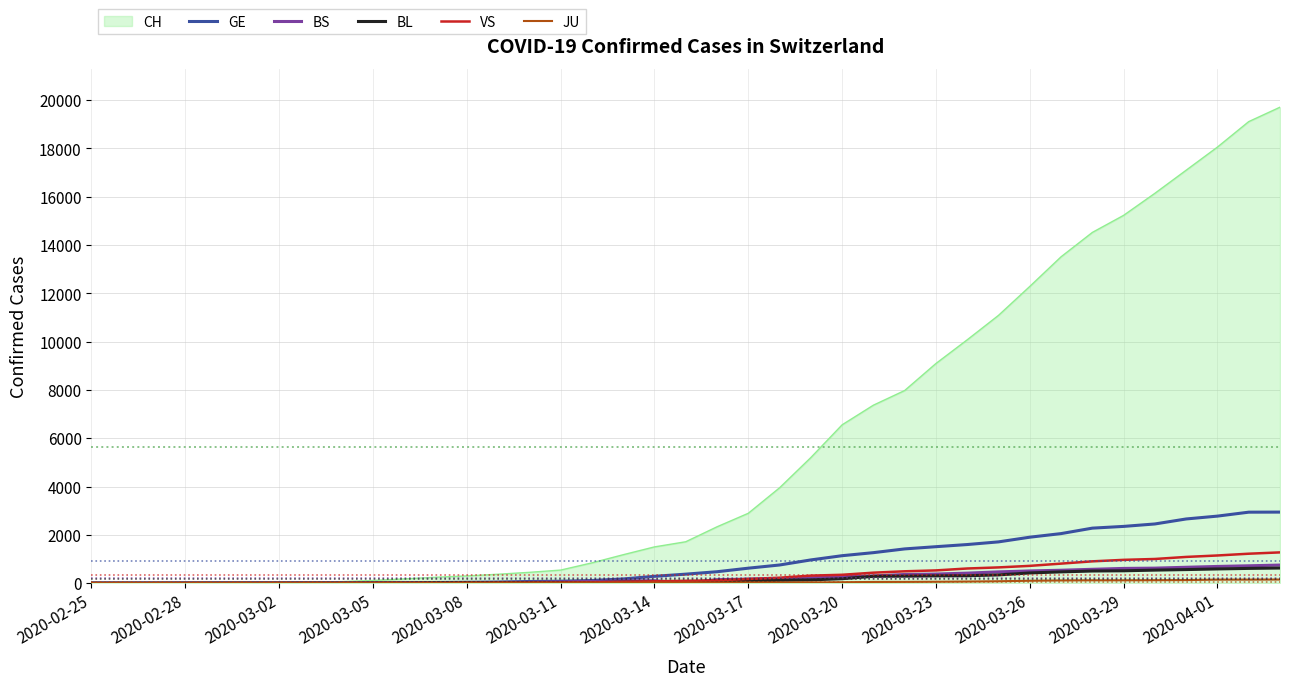

How many lines are shown in the chart?

6